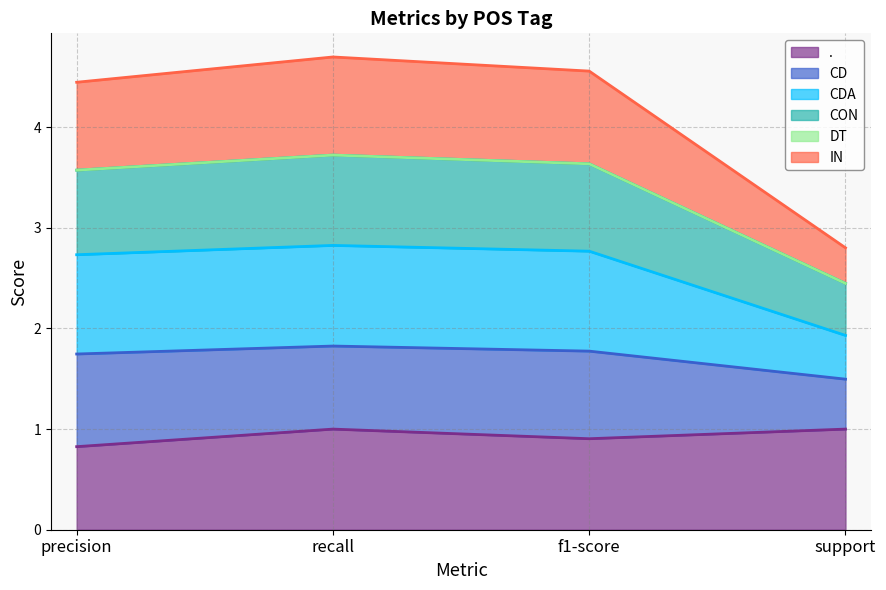

What is the highest value of the . series?

1.0